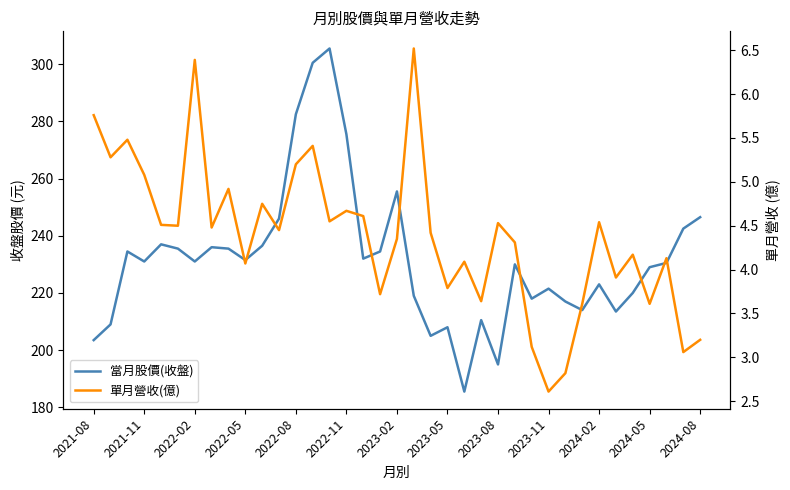

Count the number of categories in the chart.

37